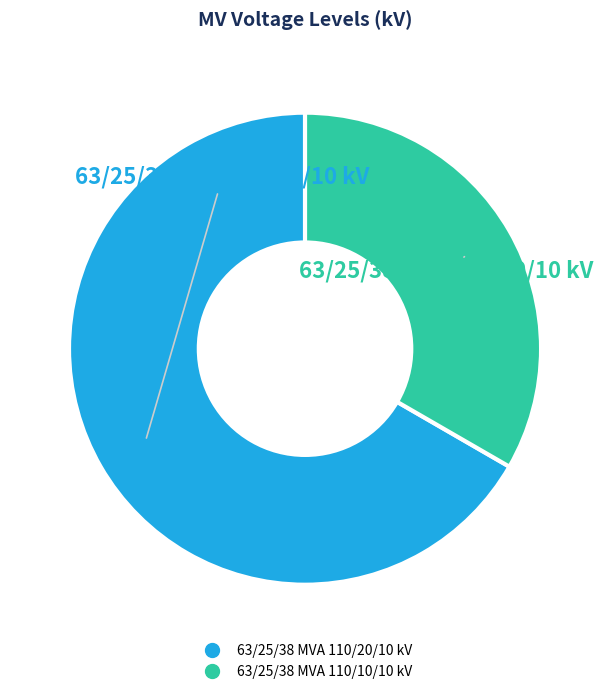

Combined, do 63/25/38 MVA 110/10/10 kV and 63/25/38 MVA 110/20/10 kV account for over 50%?

Yes